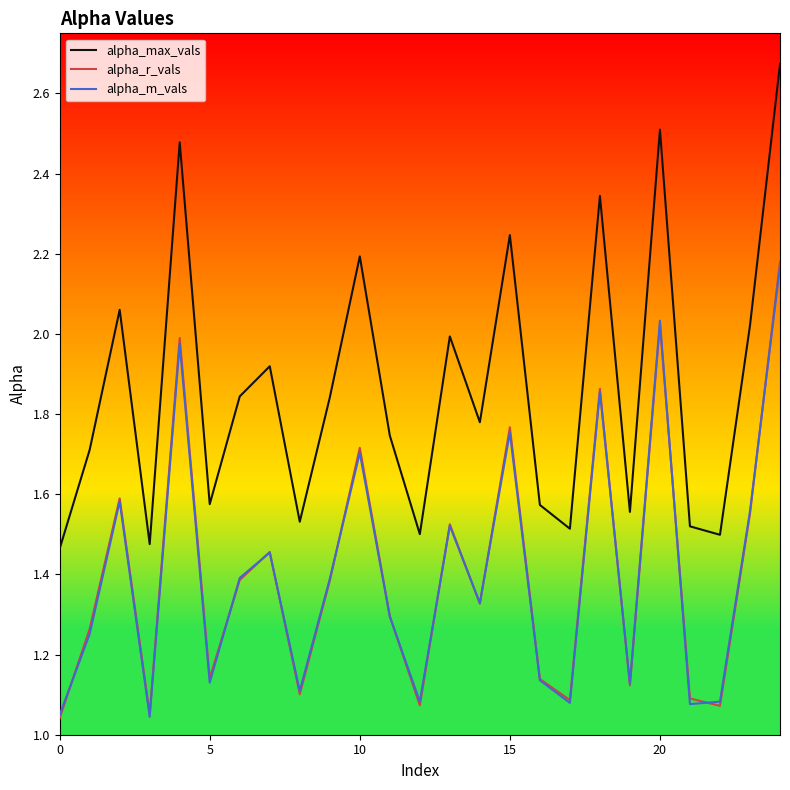

Which series has the largest range (max minus min)?

alpha_max_vals